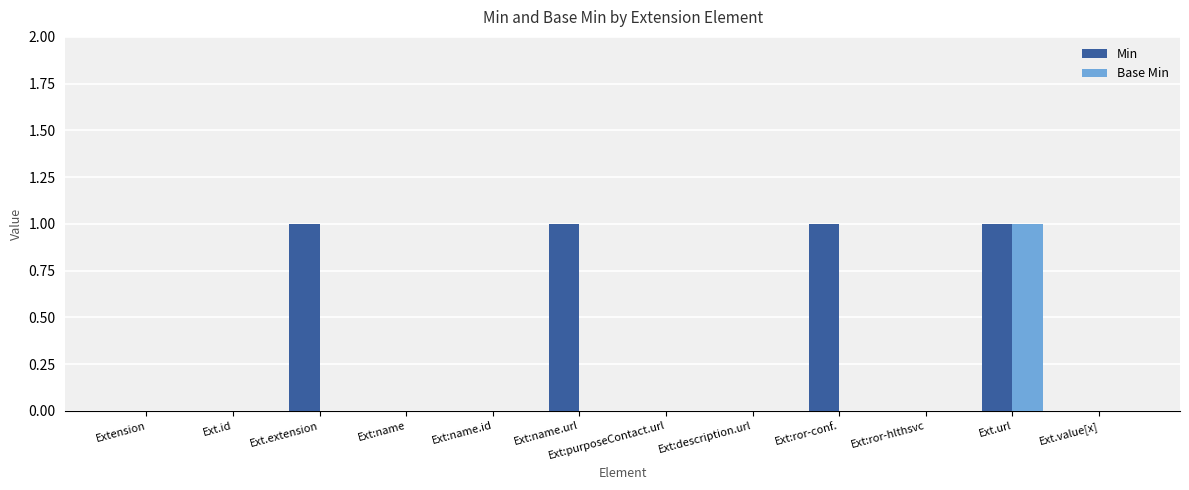

How many groups of bars are there?

12